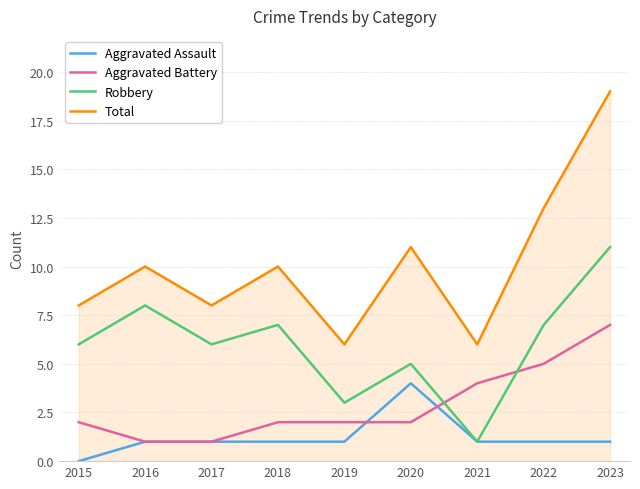

Reading left to right, what are all the values shown in this chart?

Aggravated Assault: 0	1	1	1	1	4	1	1	1
Aggravated Battery: 2	1	1	2	2	2	4	5	7
Robbery: 6	8	6	7	3	5	1	7	11
Total: 8	10	8	10	6	11	6	13	19